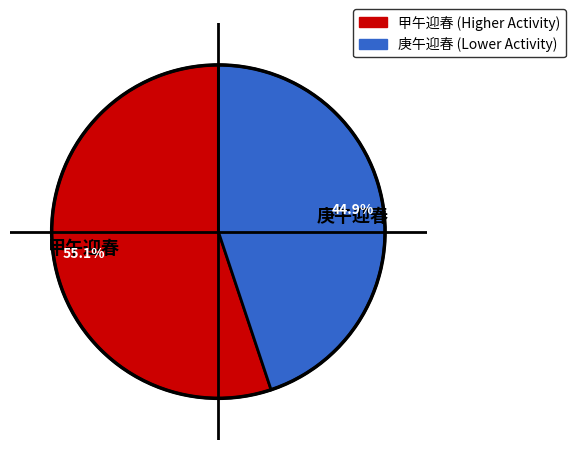

Count the number of slices in the pie.

2